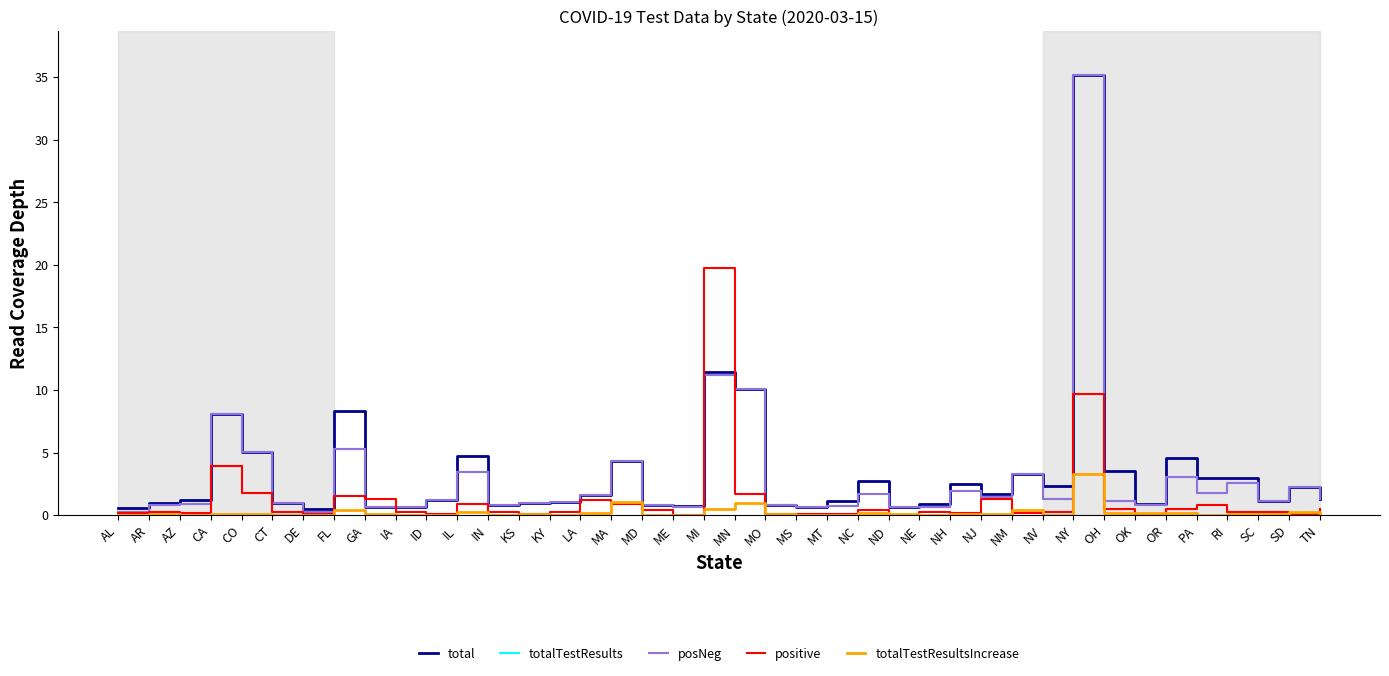

Reading left to right, list all the values displayed in this chart.

total: AL=0.6	AR=1.0	AZ=1.2	CA=8.1	CO=5.1	CT=1.0	DE=0.5	FL=8.3	GA=0.7	IA=0.7	ID=1.2	IL=4.7	IN=0.8	KS=1.0	KY=1.0	LA=1.6	MA=4.3	MD=0.8	ME=0.7	MI=11.4	MN=10.1	MO=0.8	MS=0.6	MT=1.1	NC=2.7	ND=0.7	NE=0.9	NH=2.5	NJ=1.7	NM=3.3	NV=2.4	NY=35.1	OH=3.5	OK=0.9	OR=4.5	PA=3.0	RI=2.9	SC=1.2	SD=2.3	TN=1.3
totalTestResults: AL=0.3	AR=0.8	AZ=0.9	CA=8.1	CO=5.1	CT=1.0	DE=0.3	FL=5.3	GA=0.7	IA=0.7	ID=1.2	IL=3.4	IN=0.8	KS=1.0	KY=1.0	LA=1.6	MA=4.3	MD=0.8	ME=0.6	MI=11.2	MN=10.1	MO=0.8	MS=0.6	MT=0.7	NC=1.7	ND=0.6	NE=0.6	NH=1.9	NJ=1.5	NM=3.3	NV=1.3	NY=35.1	OH=1.2	OK=0.8	OR=3.0	PA=1.8	RI=2.6	SC=1.2	SD=2.2	TN=1.3
posNeg: AL=0.3	AR=0.8	AZ=0.9	CA=8.1	CO=5.1	CT=1.0	DE=0.3	FL=5.3	GA=0.7	IA=0.7	ID=1.2	IL=3.4	IN=0.8	KS=1.0	KY=1.0	LA=1.6	MA=4.3	MD=0.8	ME=0.6	MI=11.2	MN=10.1	MO=0.8	MS=0.6	MT=0.7	NC=1.7	ND=0.6	NE=0.6	NH=1.9	NJ=1.5	NM=3.3	NV=1.3	NY=35.1	OH=1.2	OK=0.8	OR=3.0	PA=1.8	RI=2.6	SC=1.2	SD=2.2	TN=1.3
positive: AL=0.2	AR=0.2	AZ=0.2	CA=3.9	CO=1.7	CT=0.3	DE=0.1	FL=1.5	GA=1.3	IA=0.2	ID=0.1	IL=0.9	IN=0.3	KS=0.1	KY=0.2	LA=1.2	MA=0.9	MD=0.4	ME=0.0	MI=19.7	MN=1.7	MO=0.1	MS=0.1	MT=0.1	NC=0.4	ND=0.0	NE=0.2	NH=0.2	NJ=1.3	NM=0.2	NV=0.3	NY=9.7	OH=0.5	OK=0.1	OR=0.5	PA=0.8	RI=0.3	SC=0.3	SD=0.1	TN=0.5
totalTestResultsIncrease: AL=0.0	AR=0.1	AZ=0.0	CA=0.1	CO=0.1	CT=0.0	DE=0.0	FL=0.4	GA=0.1	IA=0.0	ID=0.0	IL=0.3	IN=0.1	KS=0.1	KY=0.0	LA=0.1	MA=1.0	MD=0.0	ME=0.0	MI=0.5	MN=1.0	MO=0.1	MS=0.0	MT=0.0	NC=0.2	ND=0.1	NE=0.0	NH=0.1	NJ=0.1	NM=0.4	NV=0.0	NY=3.3	OH=0.2	OK=0.1	OR=0.1	PA=0.0	RI=0.1	SC=0.1	SD=0.2	TN=0.1